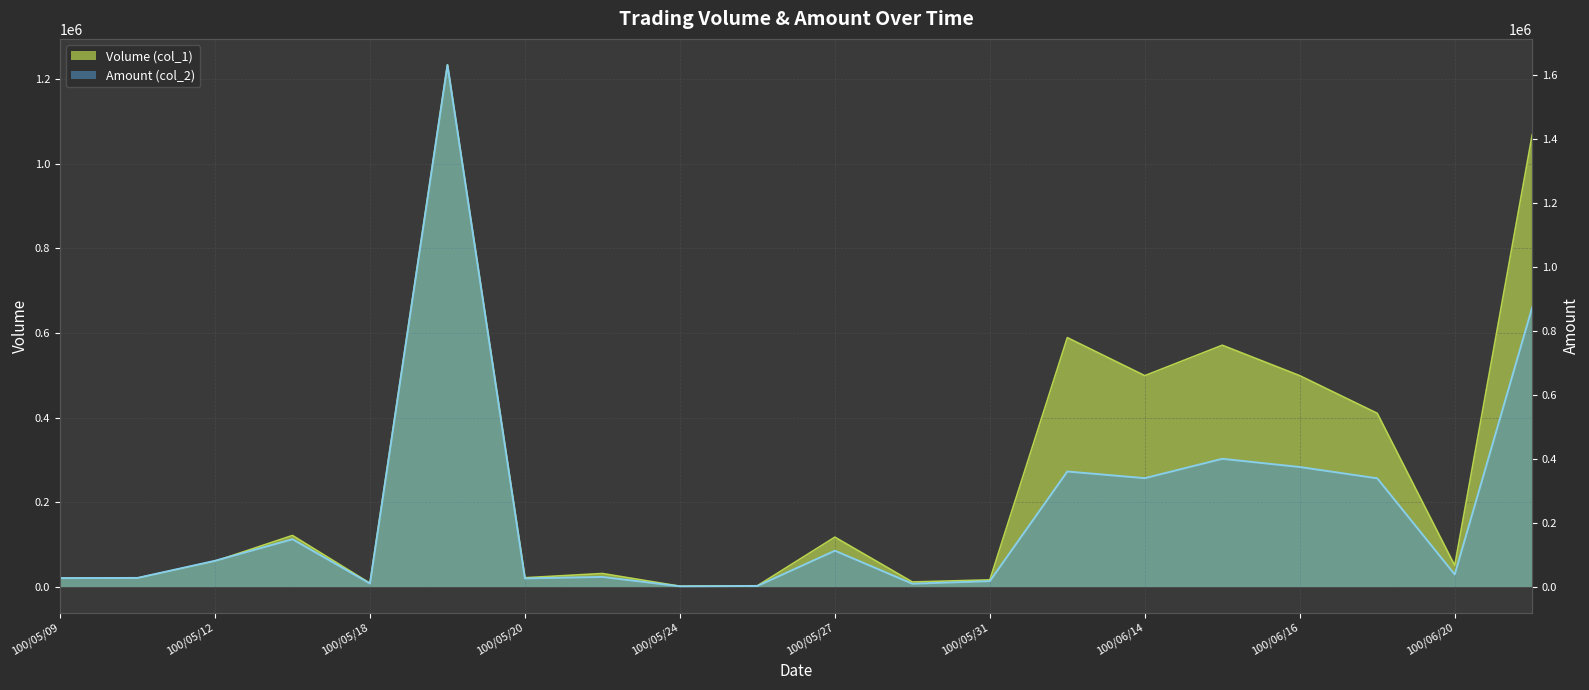

Which series has the widest spread of values?

Amount (col_2)